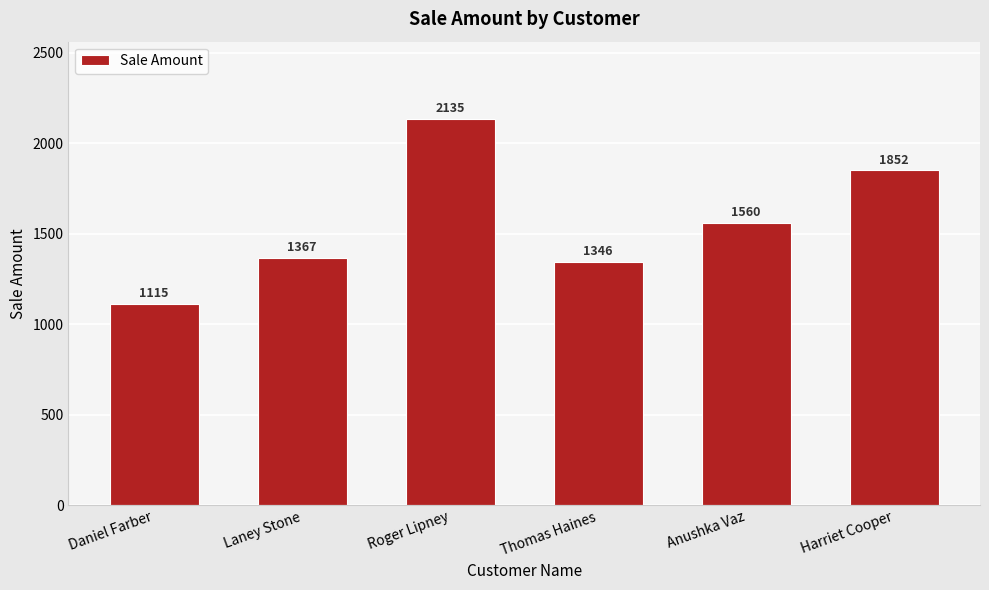

Rank the categories by value from highest to lowest.

Roger Lipney, Harriet Cooper, Anushka Vaz, Laney Stone, Thomas Haines, Daniel Farber